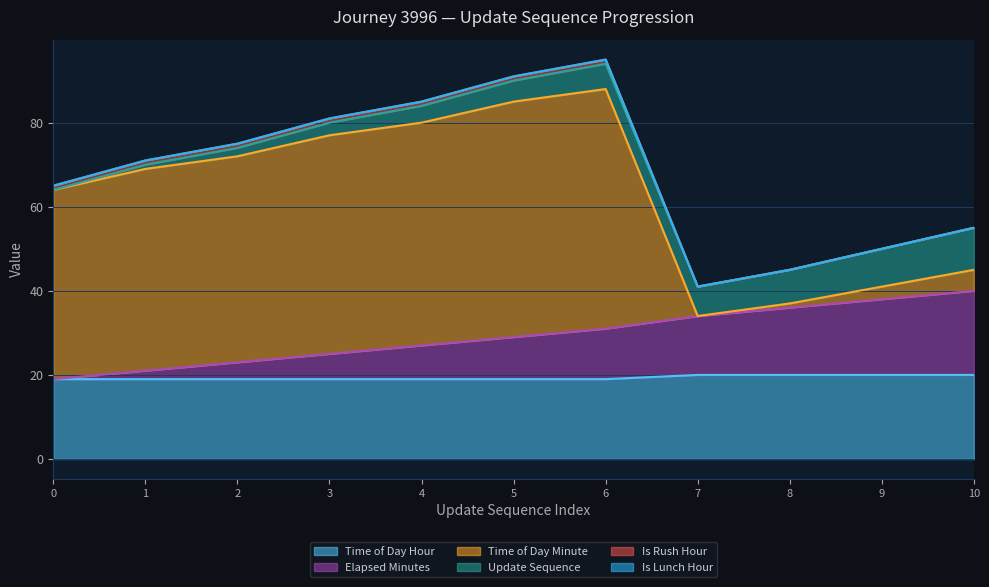

Reading left to right, extract all data points from this chart.

update_sequence: 0=0	1=1	2=2	3=3	4=4	5=5	6=6	7=7	8=8	9=9	10=10
elapsed_minutes: 0=0	1=2	2=4	3=6	4=8	5=10	6=12	7=14	8=16	9=18	10=20
time_of_day_minute: 0=45	1=48	2=49	3=52	4=53	5=56	6=57	7=0	8=1	9=3	10=5
time_of_day_hour: 0=19	1=19	2=19	3=19	4=19	5=19	6=19	7=20	8=20	9=20	10=20
is_rush_hour: 0=1	1=1	2=1	3=1	4=1	5=1	6=1	7=0	8=0	9=0	10=0
is_lunch_hour: 0=0	1=0	2=0	3=0	4=0	5=0	6=0	7=0	8=0	9=0	10=0